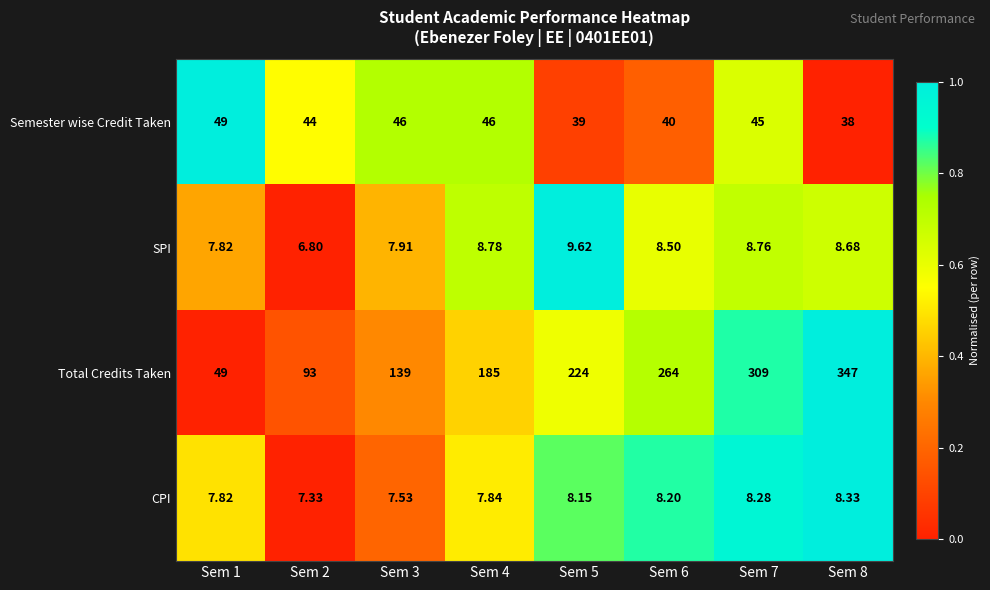

Is the value of Semester wise Credit Taken at Sem 4 greater than the value of CPI at Sem 6?

Yes